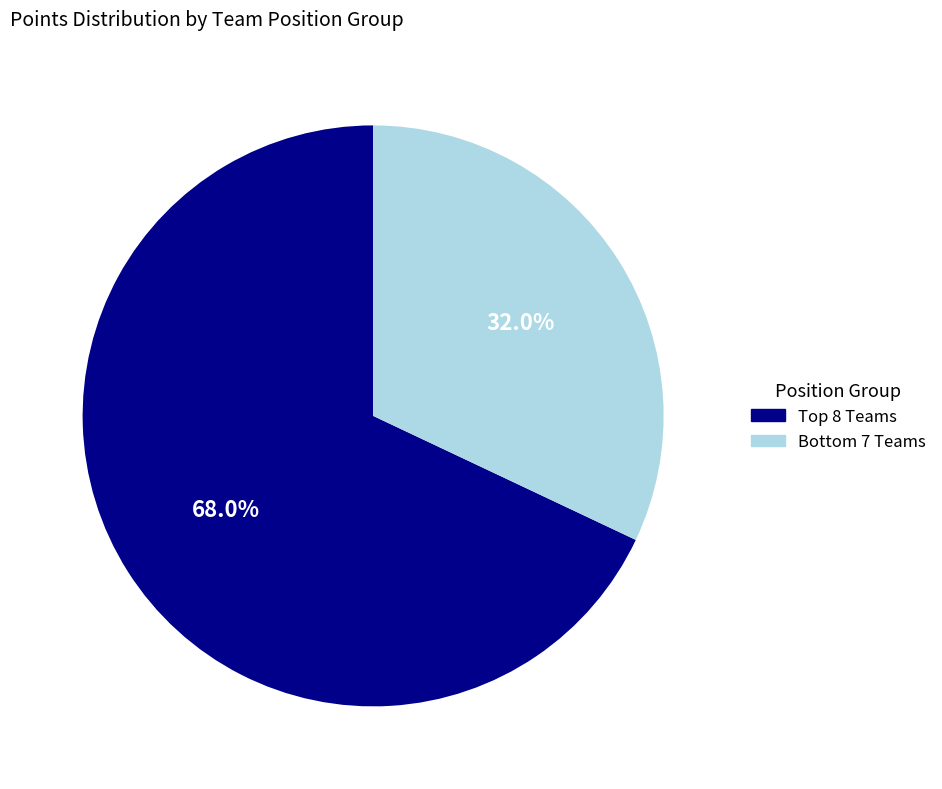

Is there any slice that represents more than half of the pie?

Yes